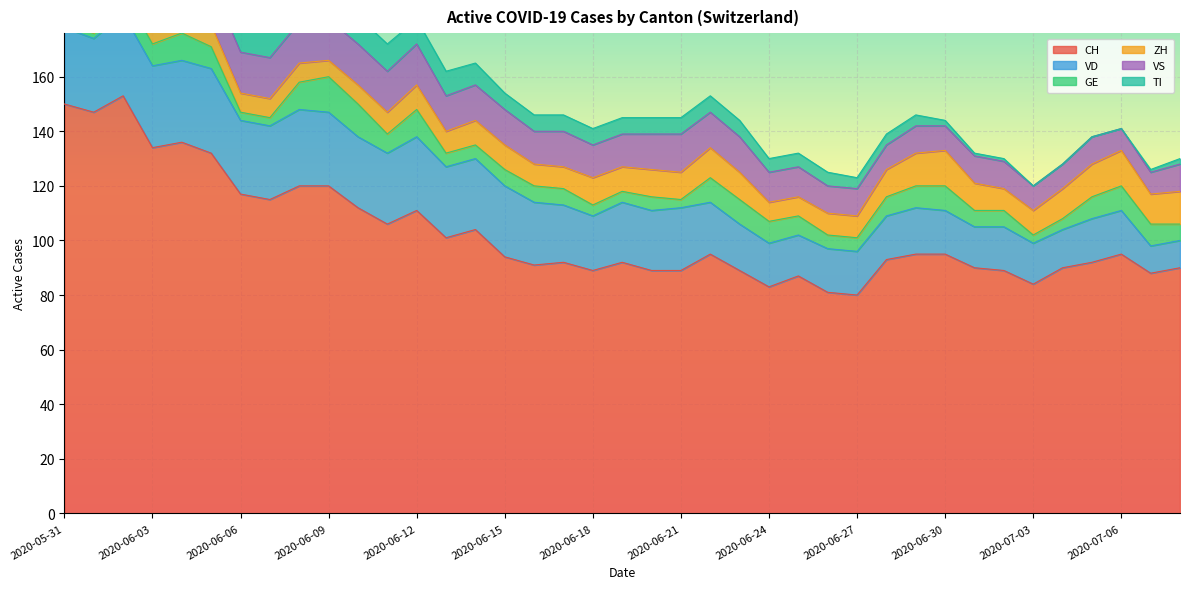

What is the difference between the maximum and minimum values in the TI series?

30